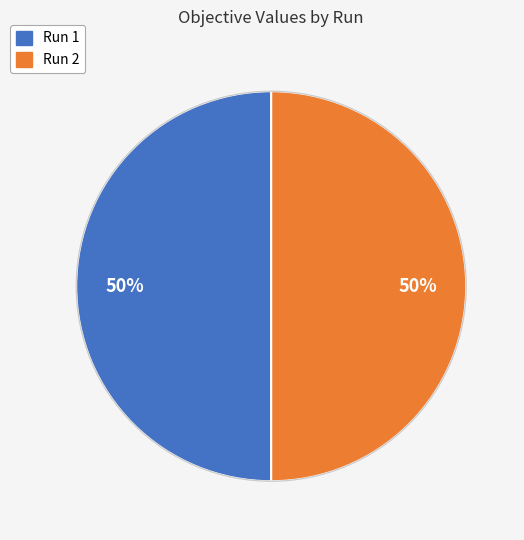

To the nearest percent, what is the combined percentage of Run 1 and Run 2?

100%